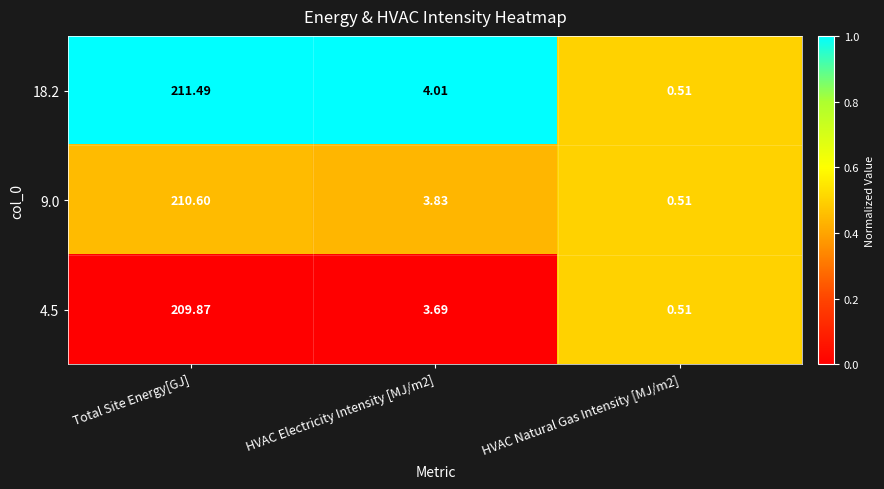

List the series in order of their overall mean, lowest first.

4.5, 9.0, 18.2